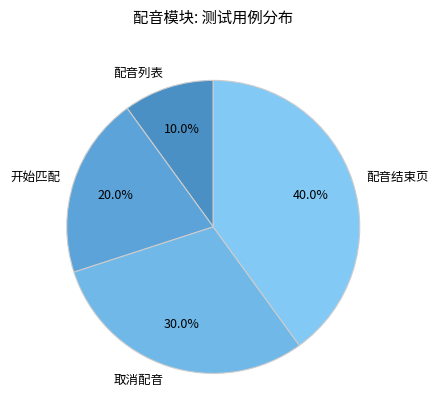

To the nearest percent, what is the average slice percentage?

25%